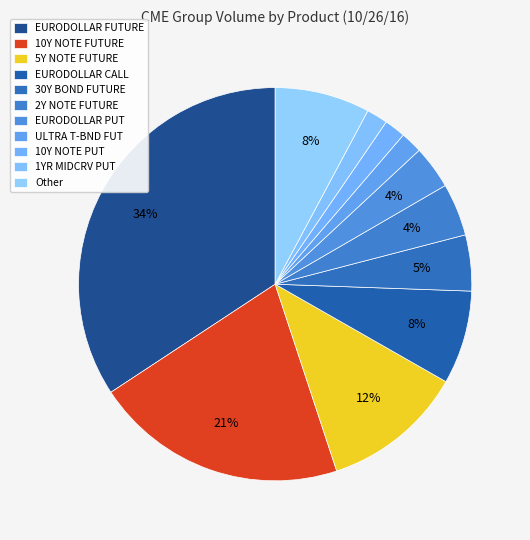

Does EURODOLLAR CALL represent more than half of the total?

No